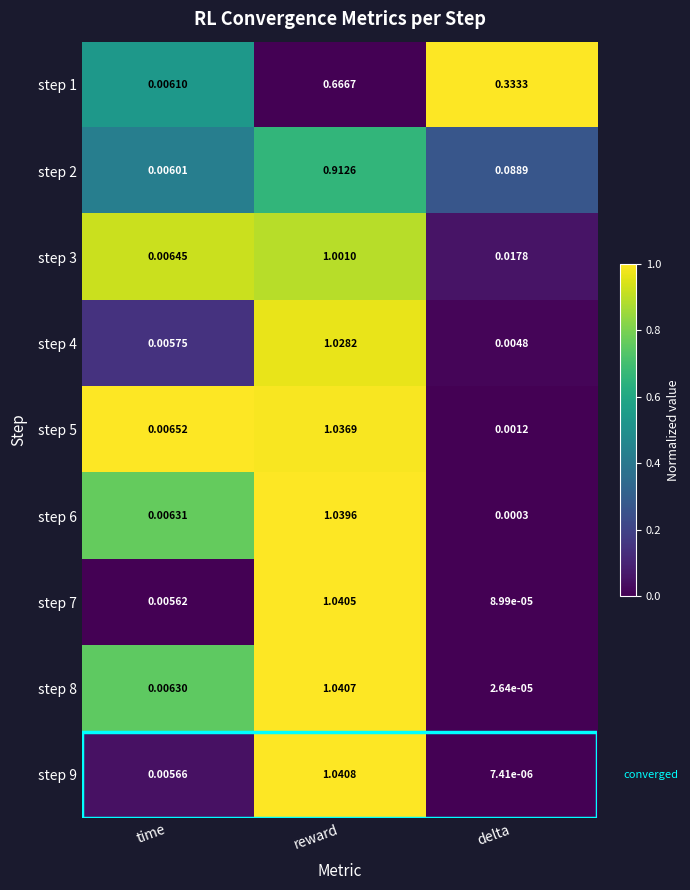

Is the value of step 7 at reward greater than the value of step 2 at reward?

Yes